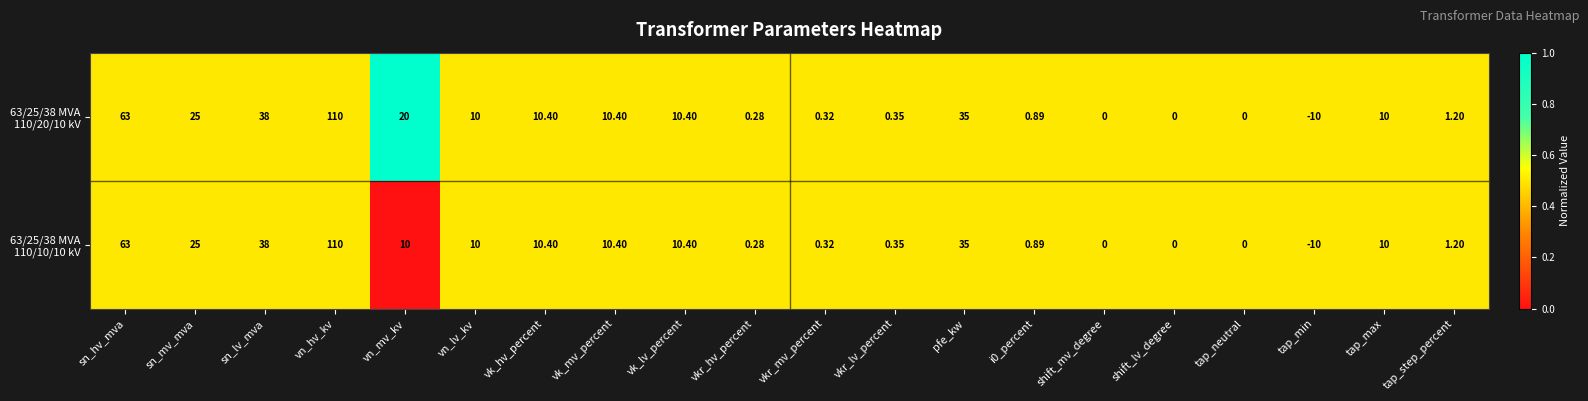

At which category is the sum across all series the highest?

vn_hv_kv